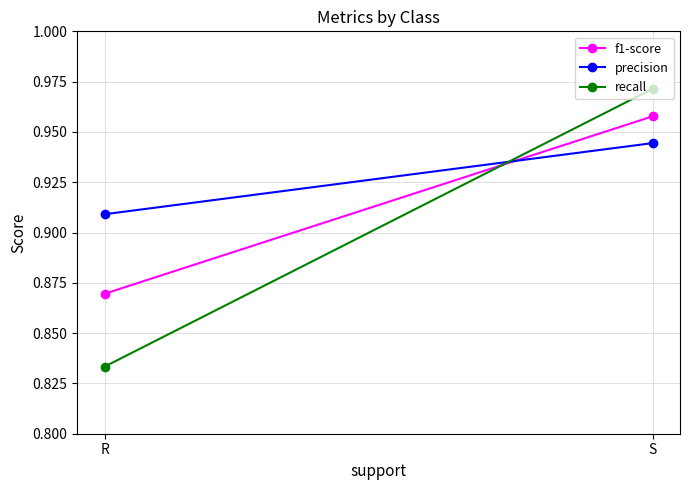

The recall series shows 1.0 at S. True or false?

True